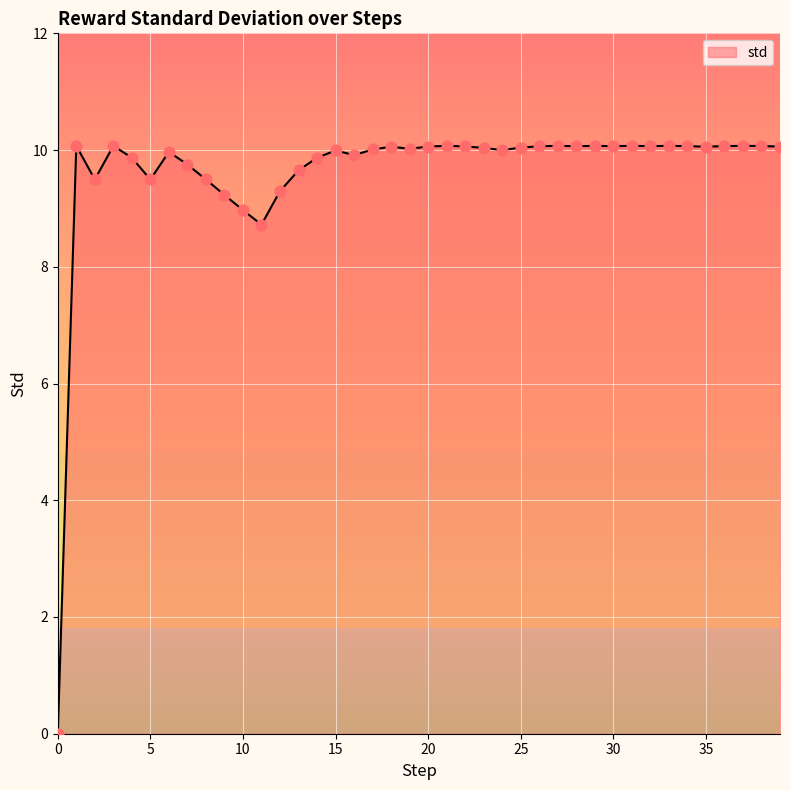

What is the greatest value displayed?

10.1